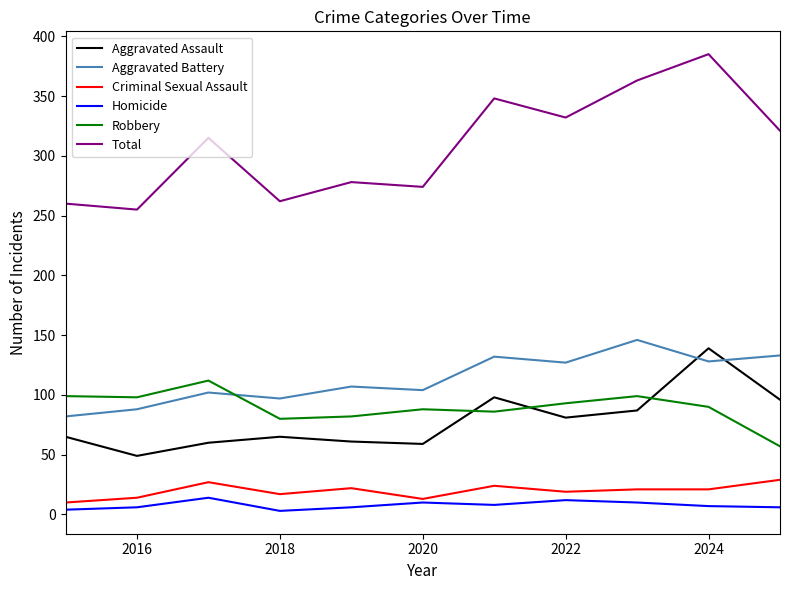

Which series has the widest spread of values?

Total